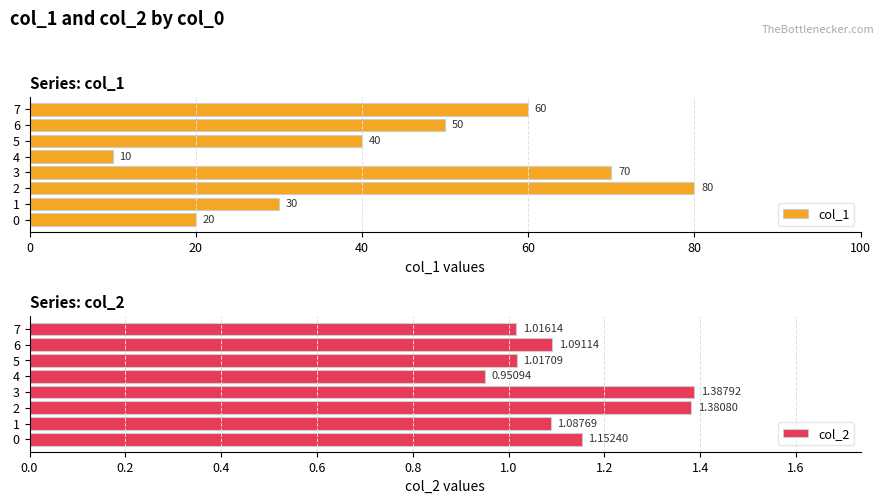

At which label is col_1 closest to 45?

5